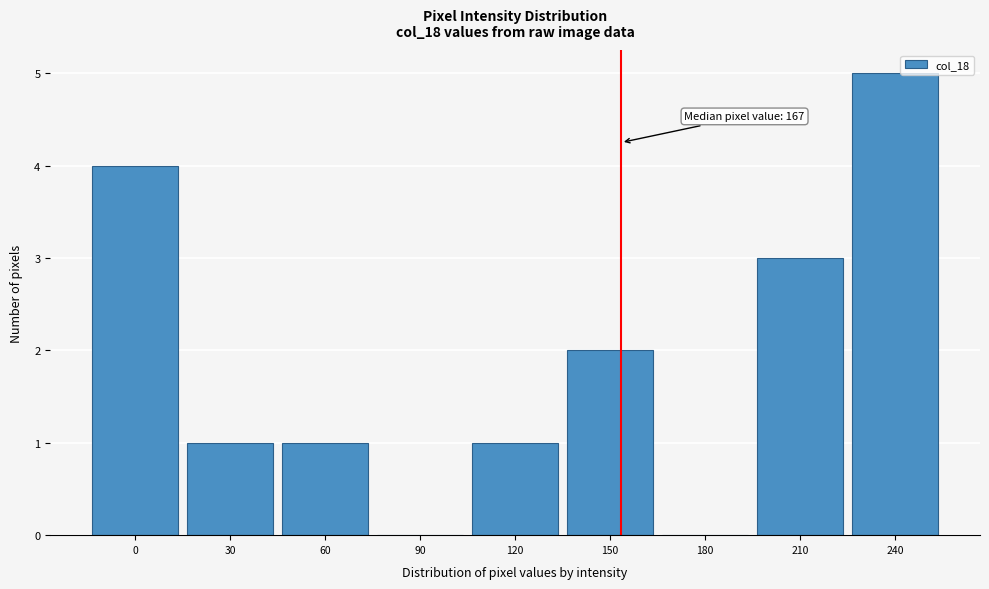

Reading left to right, transcribe all the data shown in this chart.

0=4	30=1	60=1	90=0	120=1	150=2	180=0	210=3	240=5